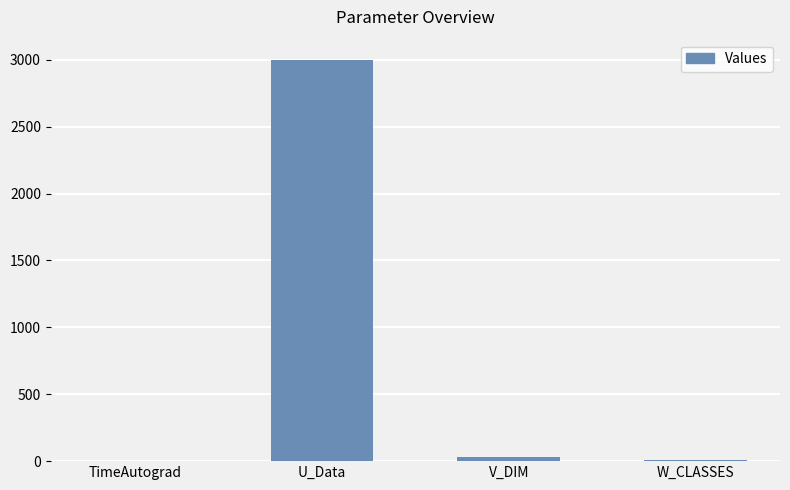

What is the approximate value at W_CLASSES?

9.0